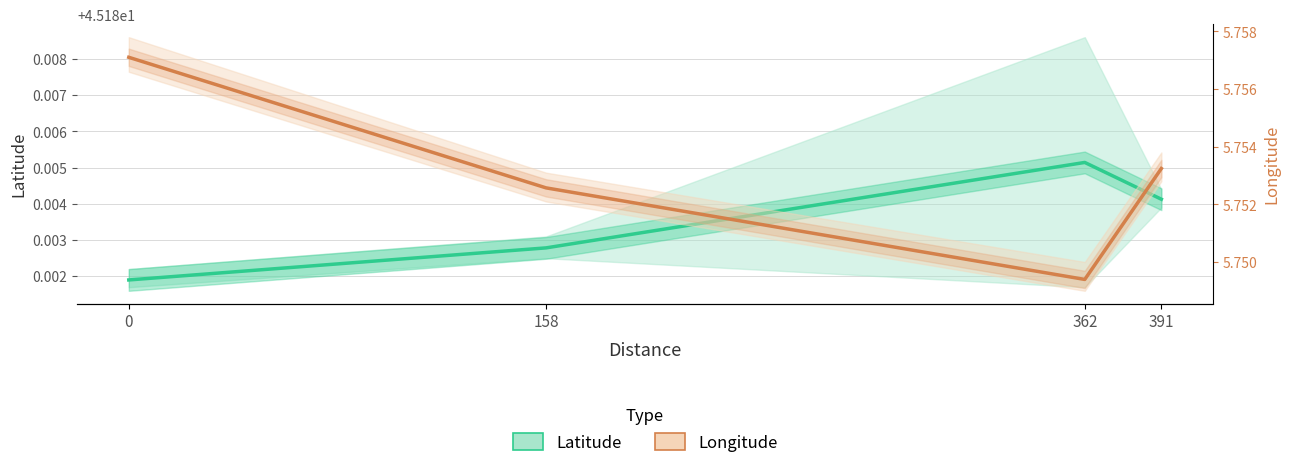

What is the lowest value of the Latitude series?

45.2